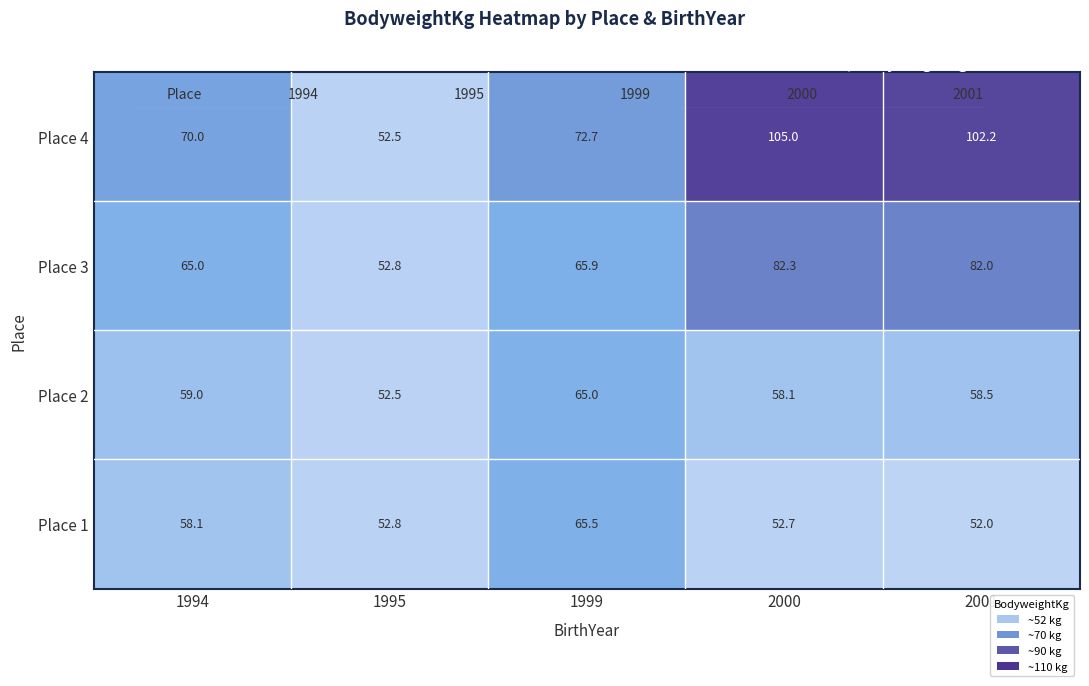

What is the difference between the maximum and second lowest values in the Place 3 series?

17.3